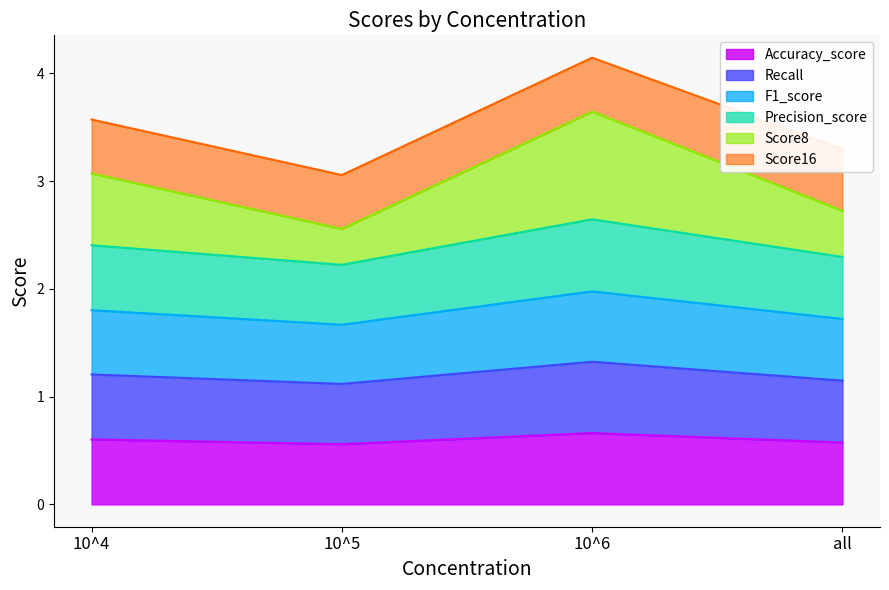

At which category is the sum across all series the highest?

10^6